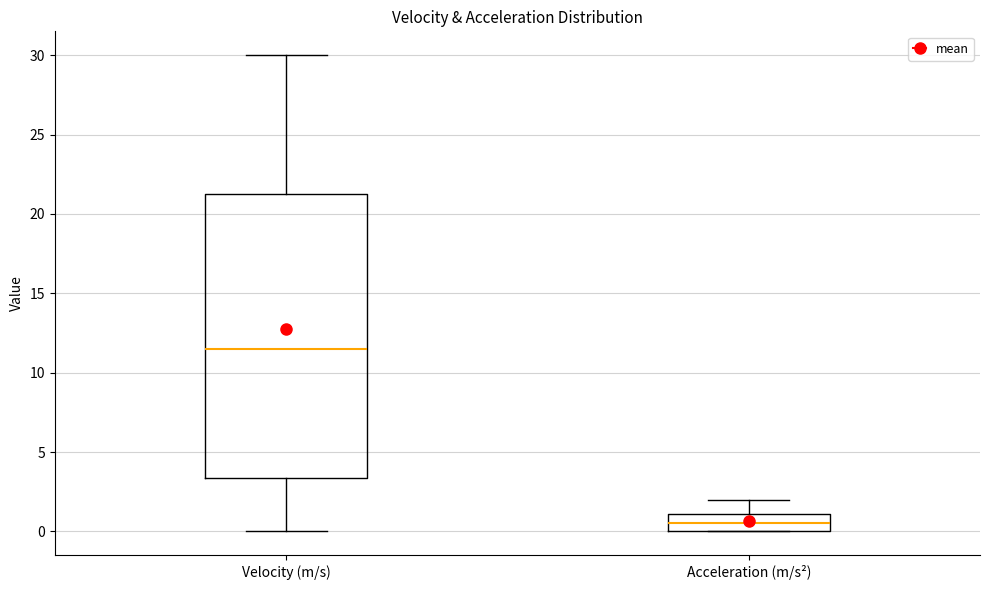

Which box has the lowest median line?

Acceleration (m/s²)